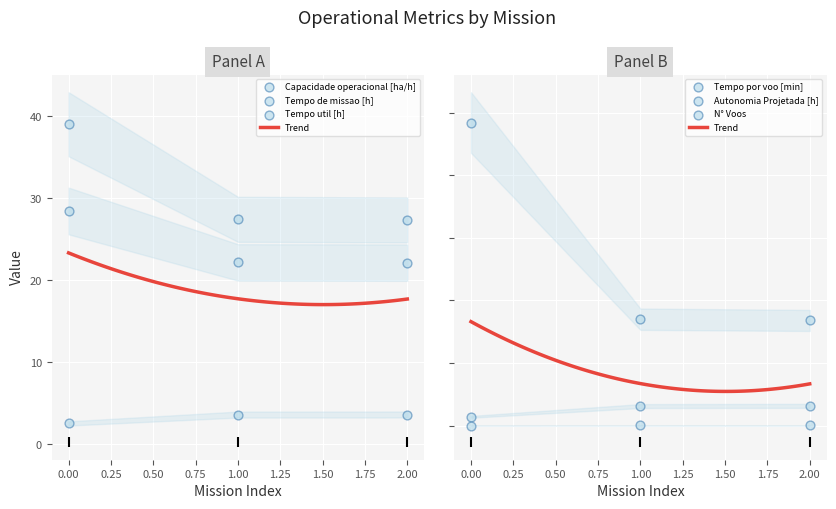

Which series contains the lowest Y value?

Autonomia Projetada [h]